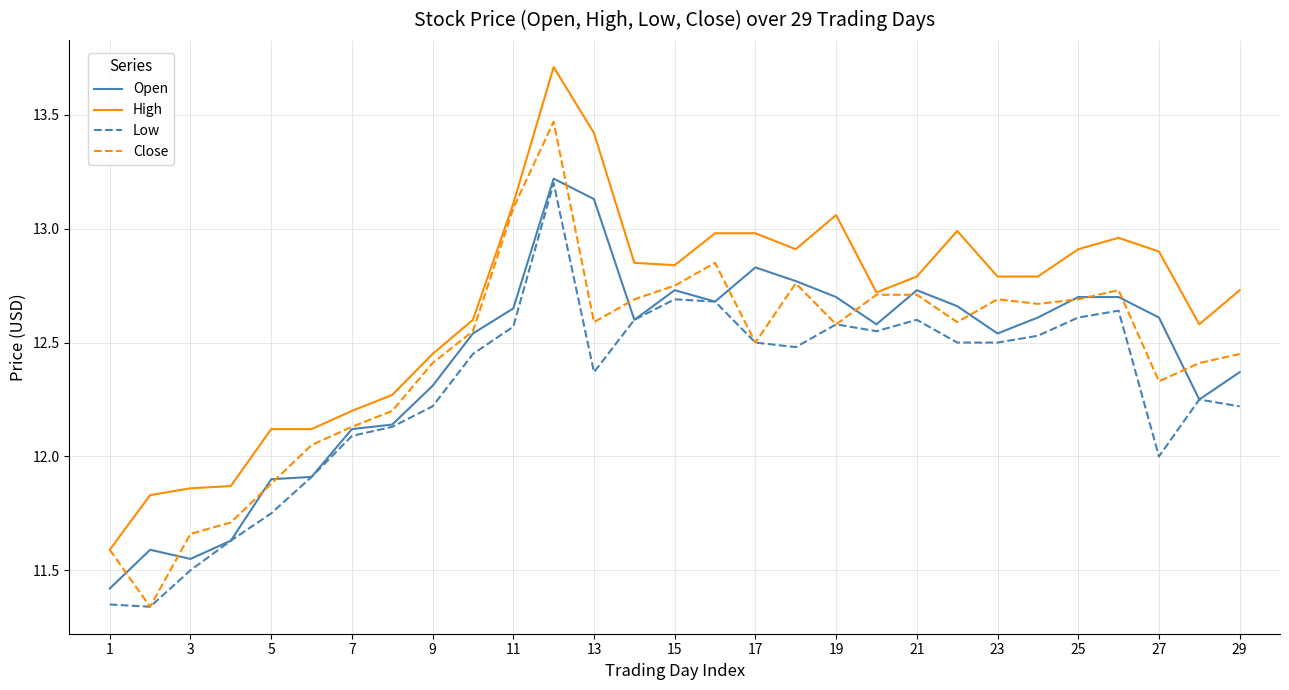

What is the maximum value for High?

13.7